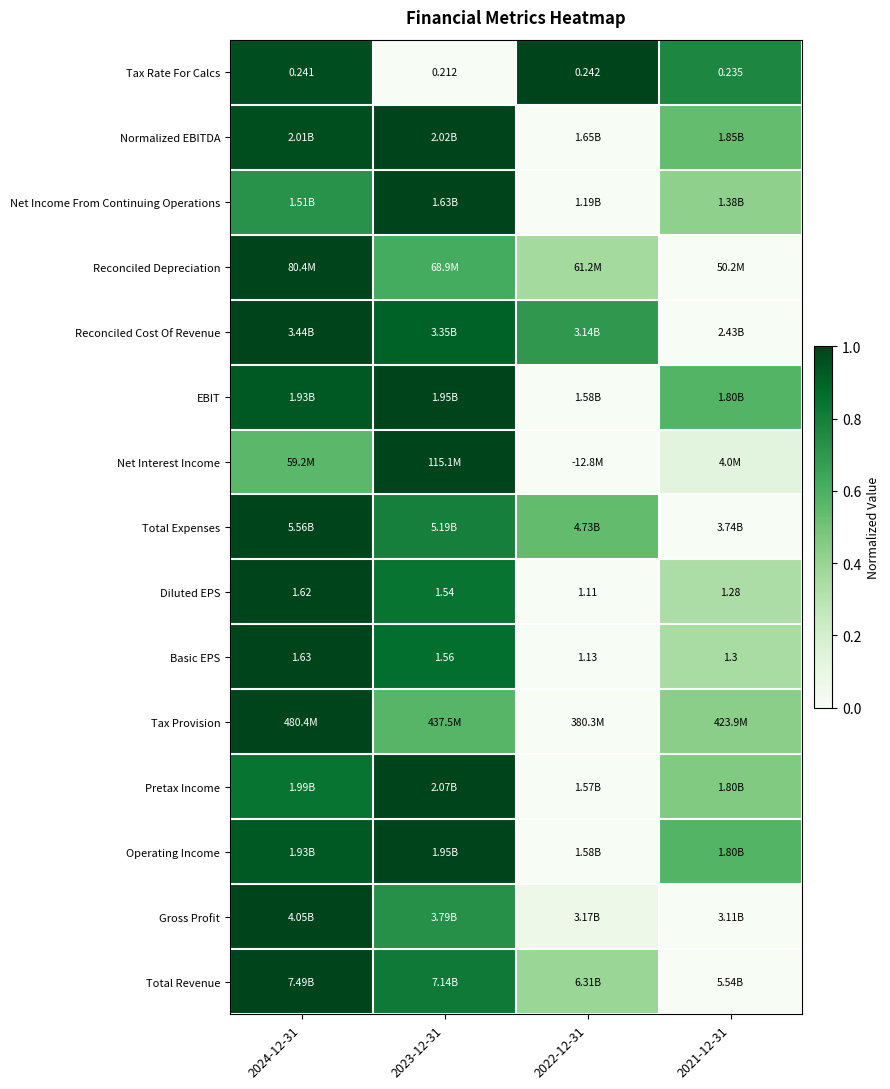

What is the total value across all series at 2023-12-31?

12.1